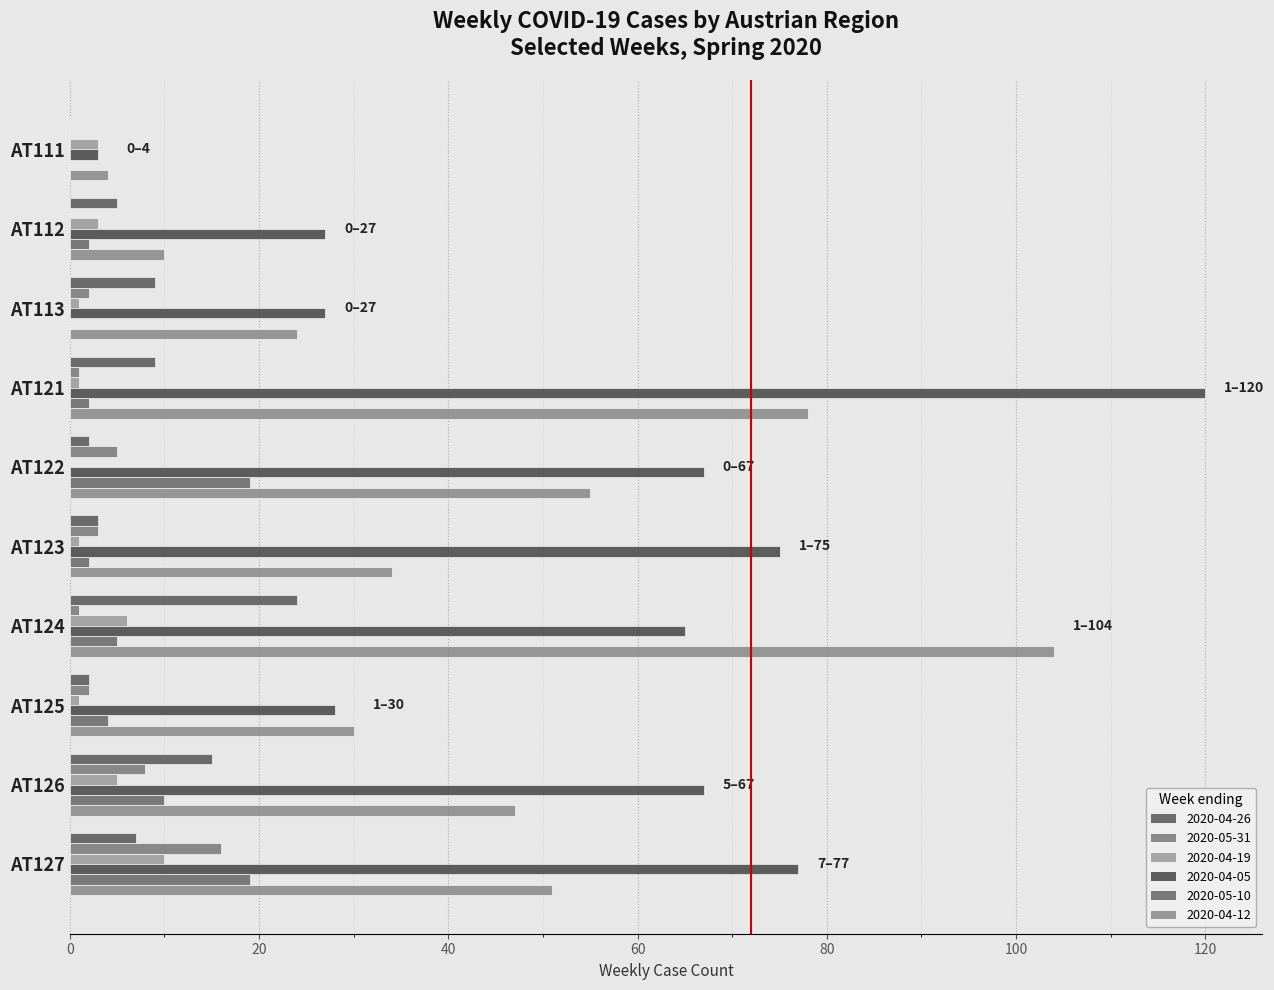

How many categories are shown in the chart?

10